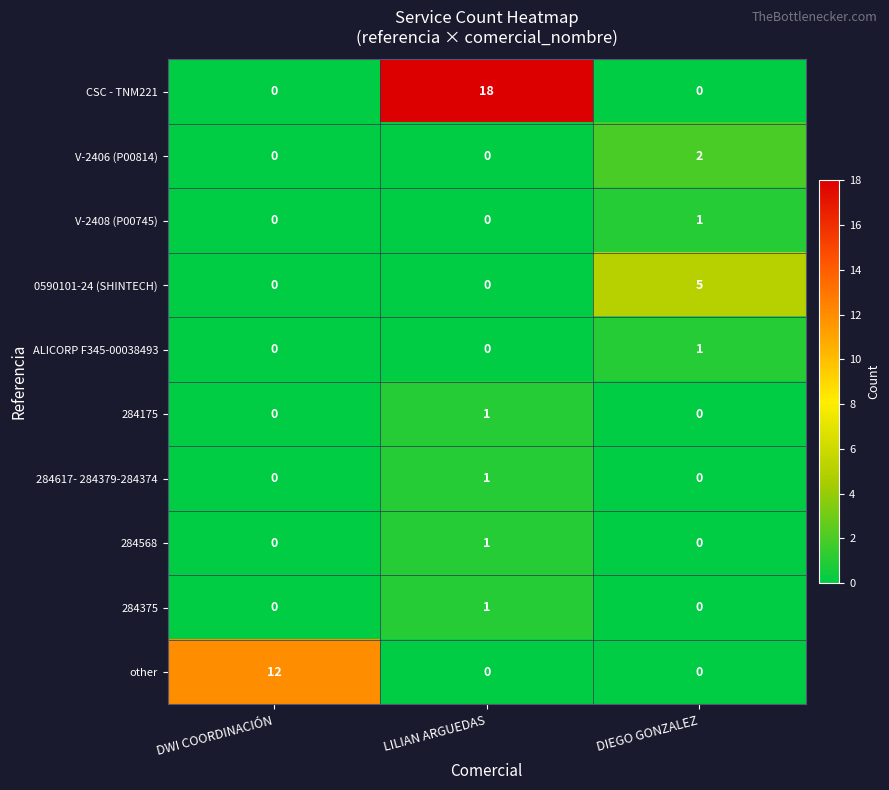

Is it true that ALICORP F345-00038493 equals 1 at DIEGO GONZALEZ?

True